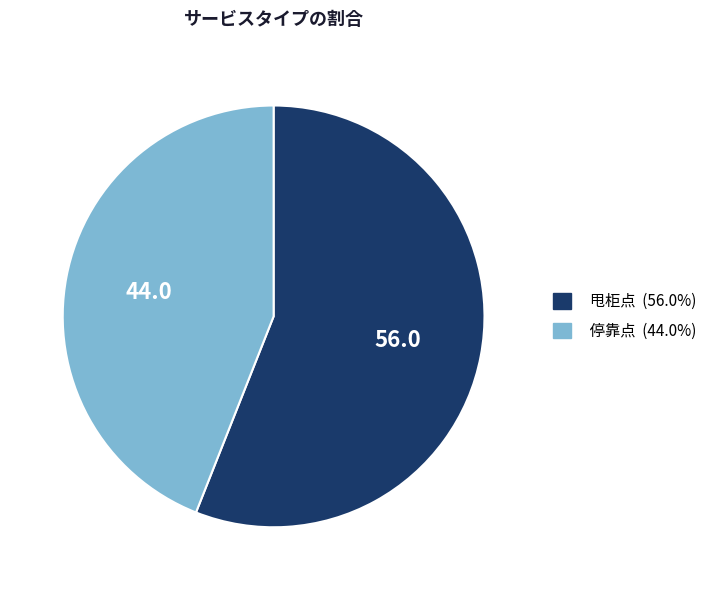

Approximately how many times larger is the value at 停靠点 compared to 甩柜点?

0.8